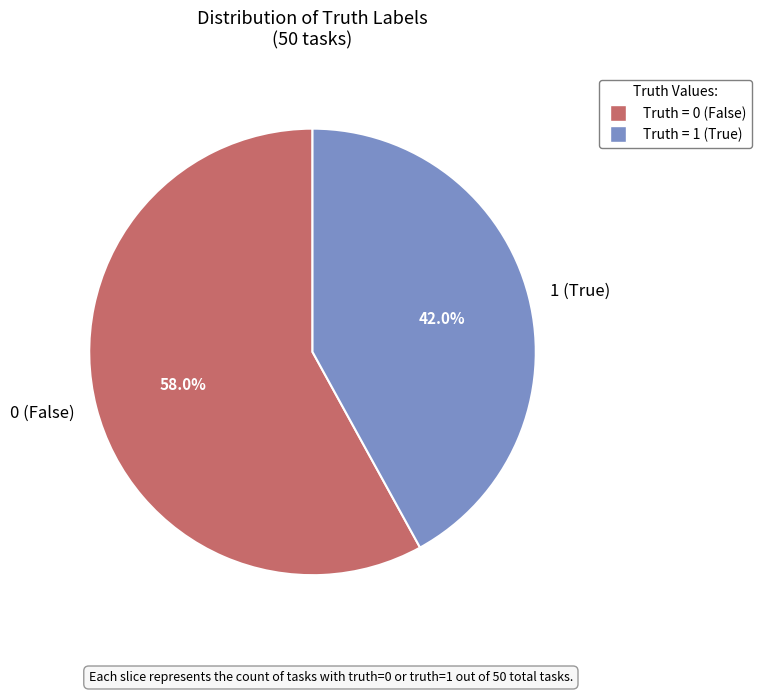

Combined, what portion of the pie is Truth = 0 (False) and Truth = 1 (True)?

100.0%